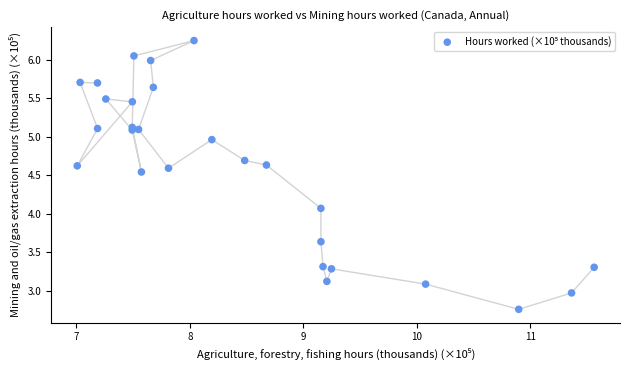

What Y value in the scatter plot is closest to 4?

4.1